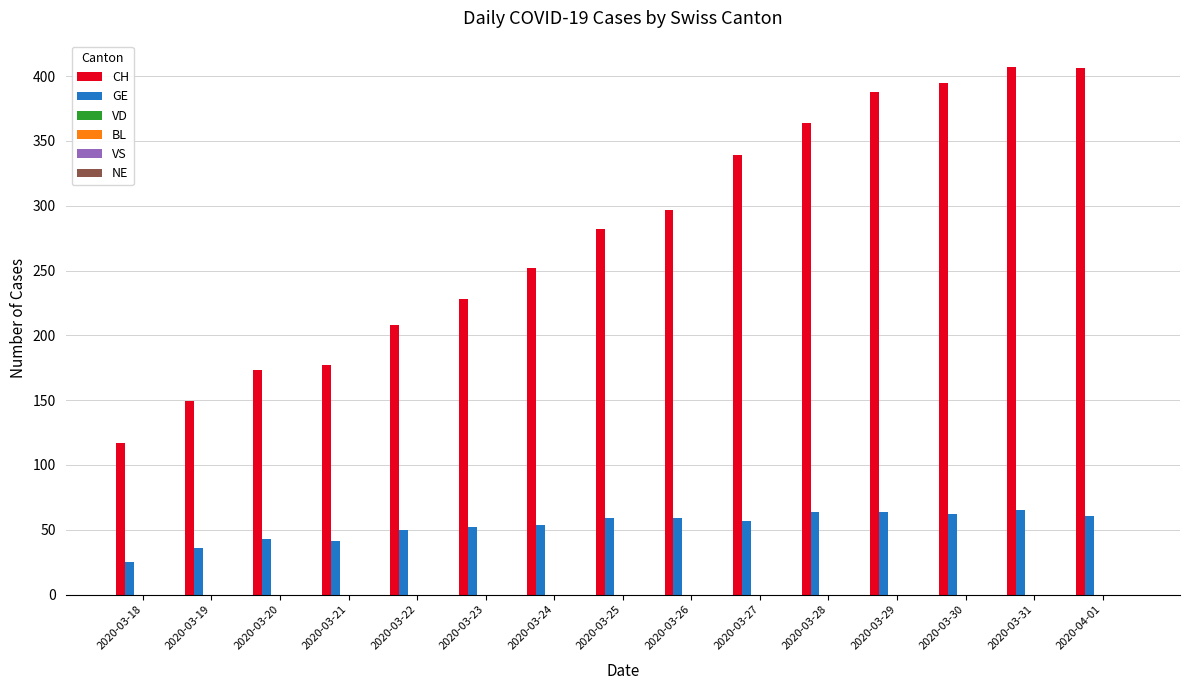

Count the number of categories in the chart.

15